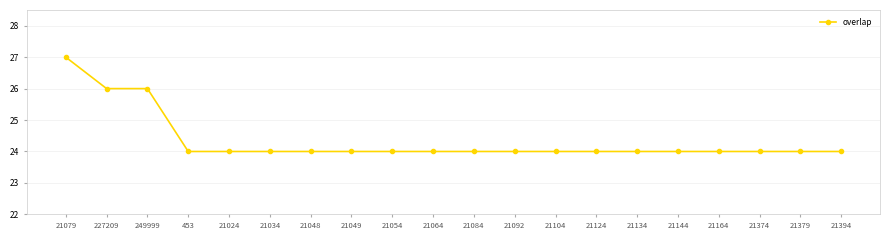

Count the number of data series in this chart.

1